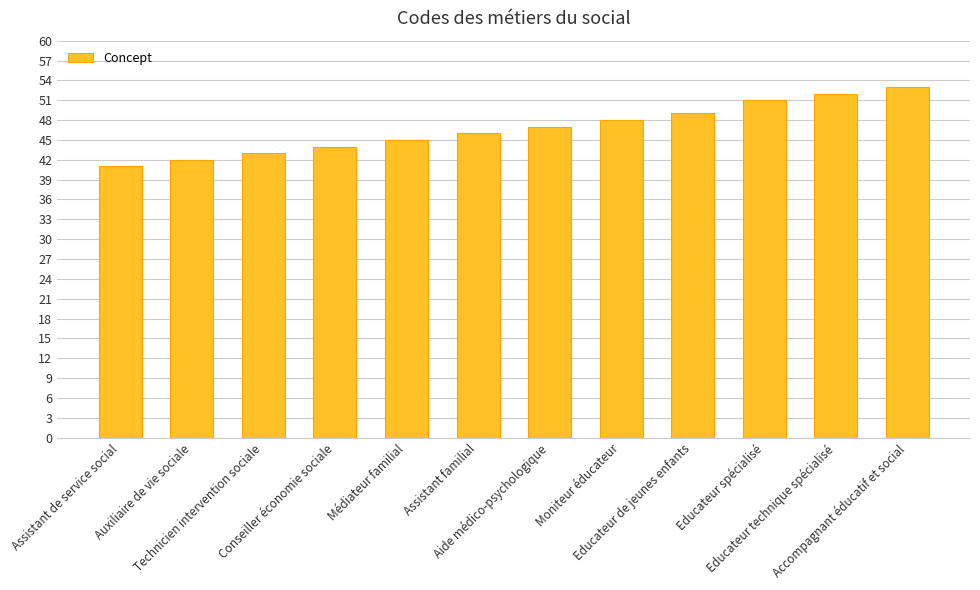

How many bars are there in total?

12